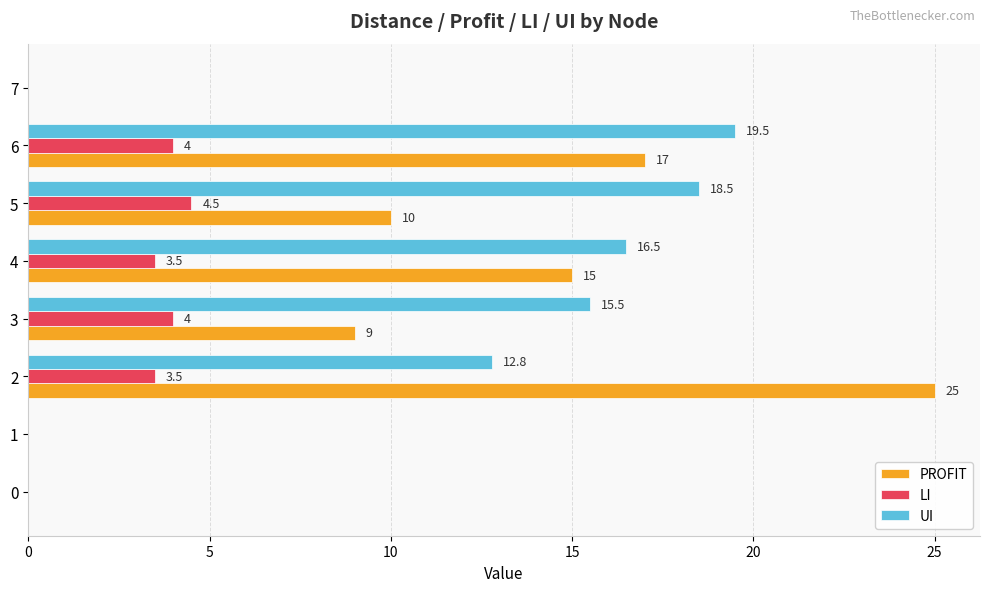

Which series has the widest spread of values?

PROFIT